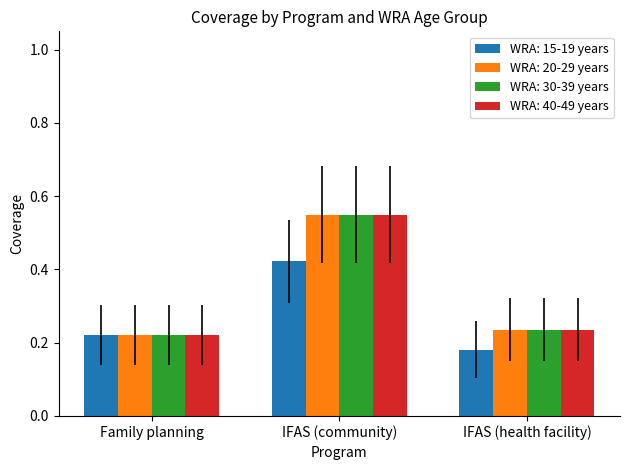

What is the total value across all series at IFAS (community)?

2.1